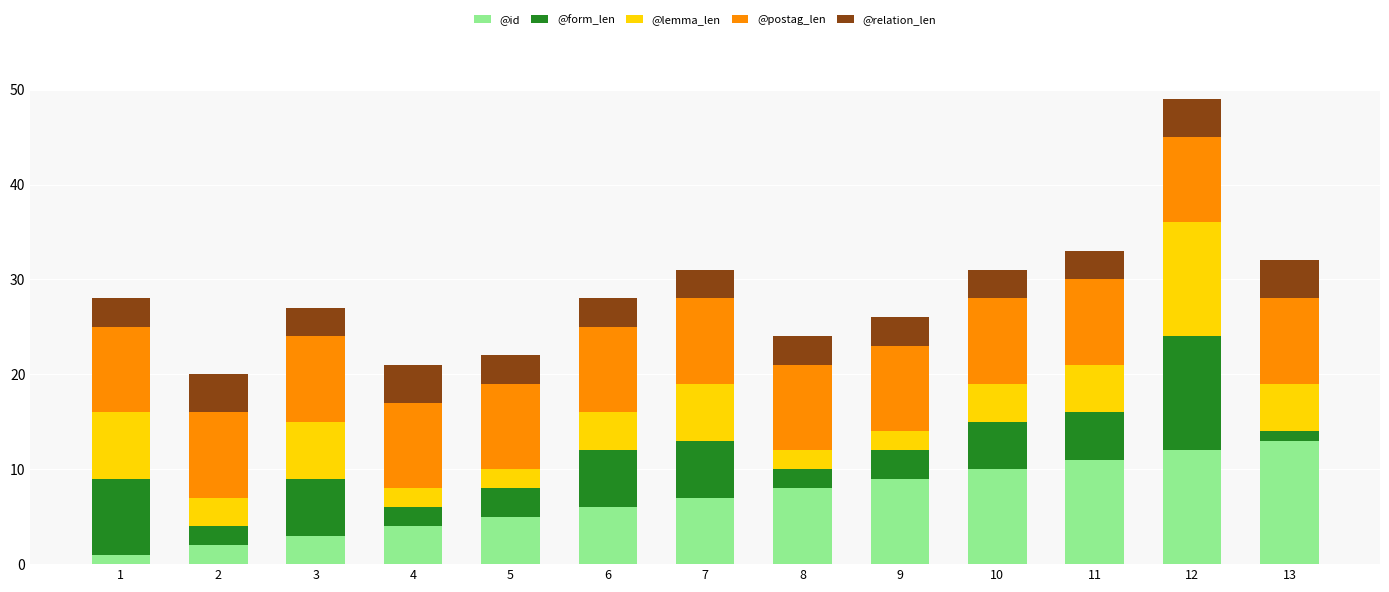

Is it true that @id equals 12 at 12?

True